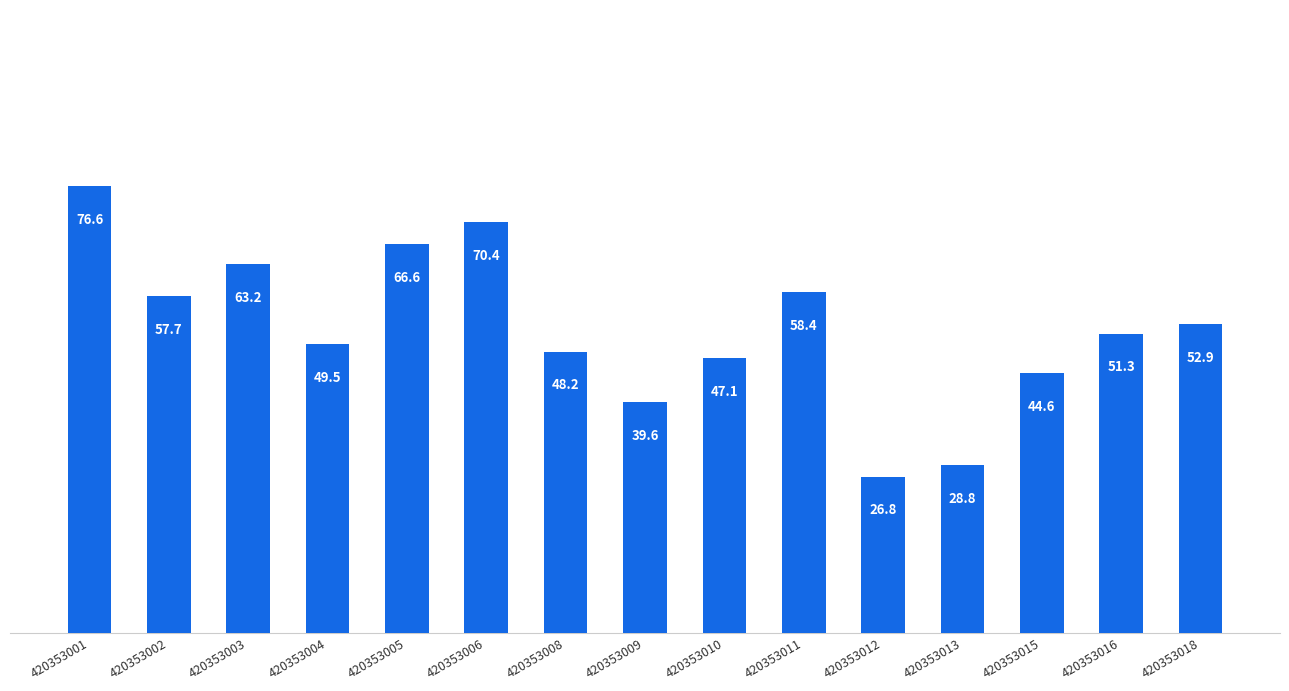

Rank the categories by value from lowest to highest.

420353012, 420353013, 420353009, 420353015, 420353010, 420353008, 420353004, 420353016, 420353018, 420353002, 420353011, 420353003, 420353005, 420353006, 420353001